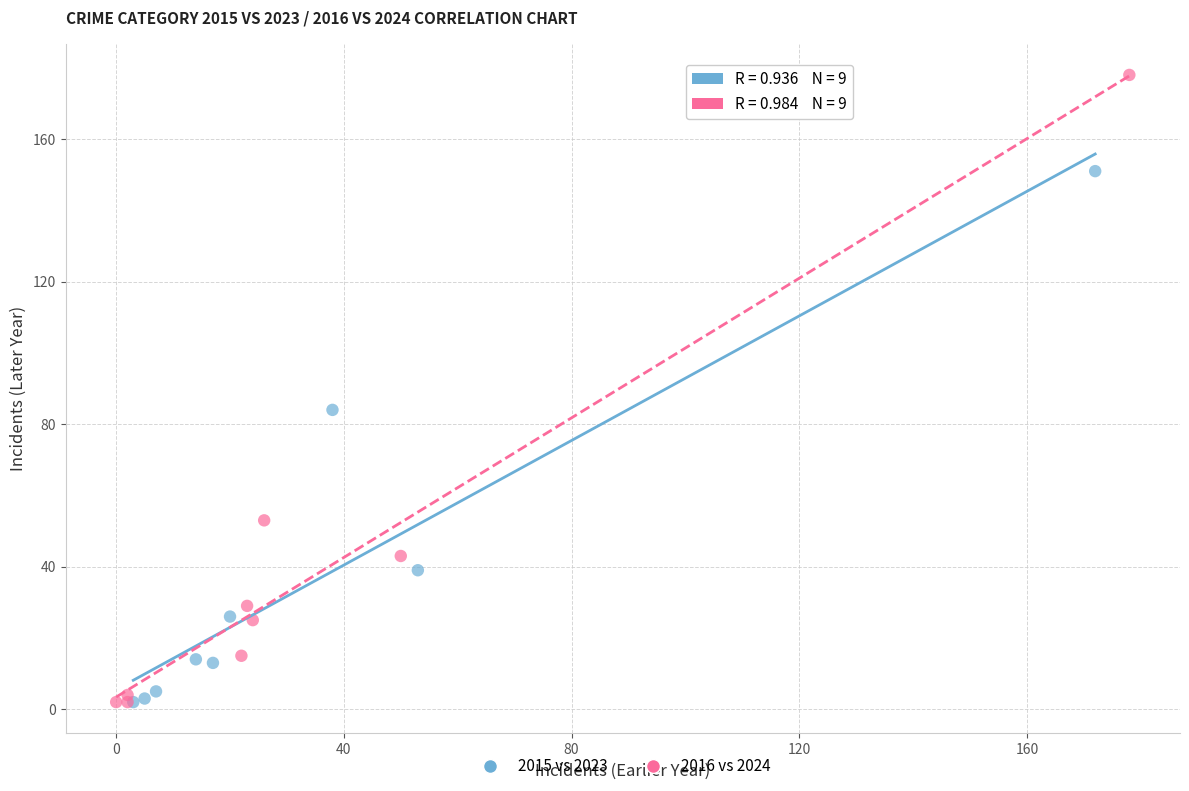

Which series reaches the maximum Y coordinate?

2016 vs 2024